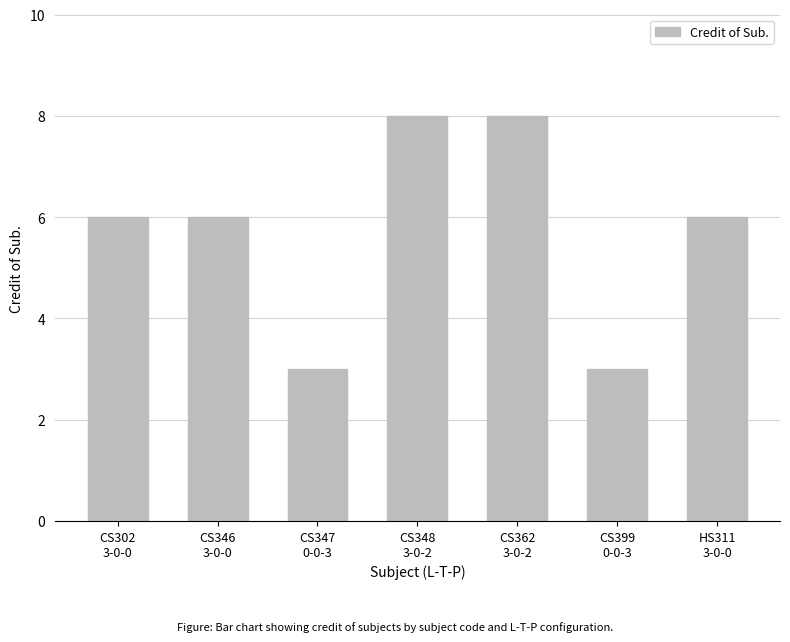

What is the maximum value shown in the chart?

8